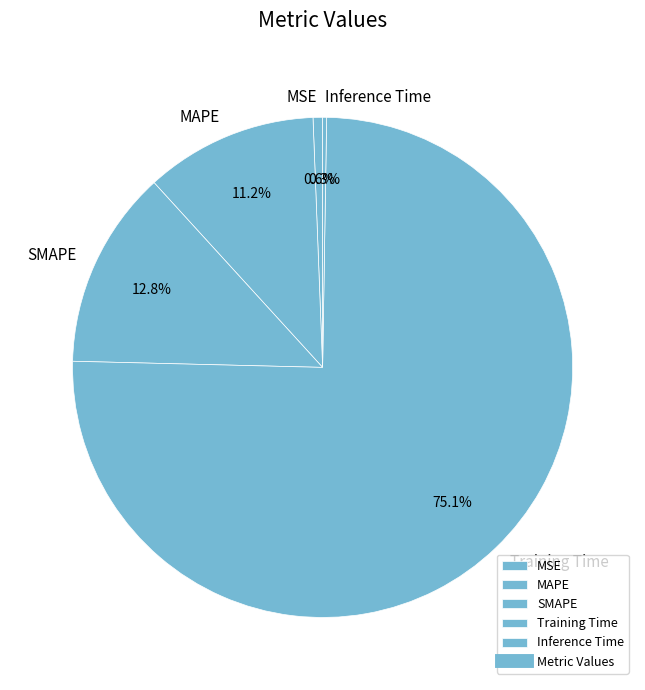

Is there any slice that represents more than half of the pie?

Yes